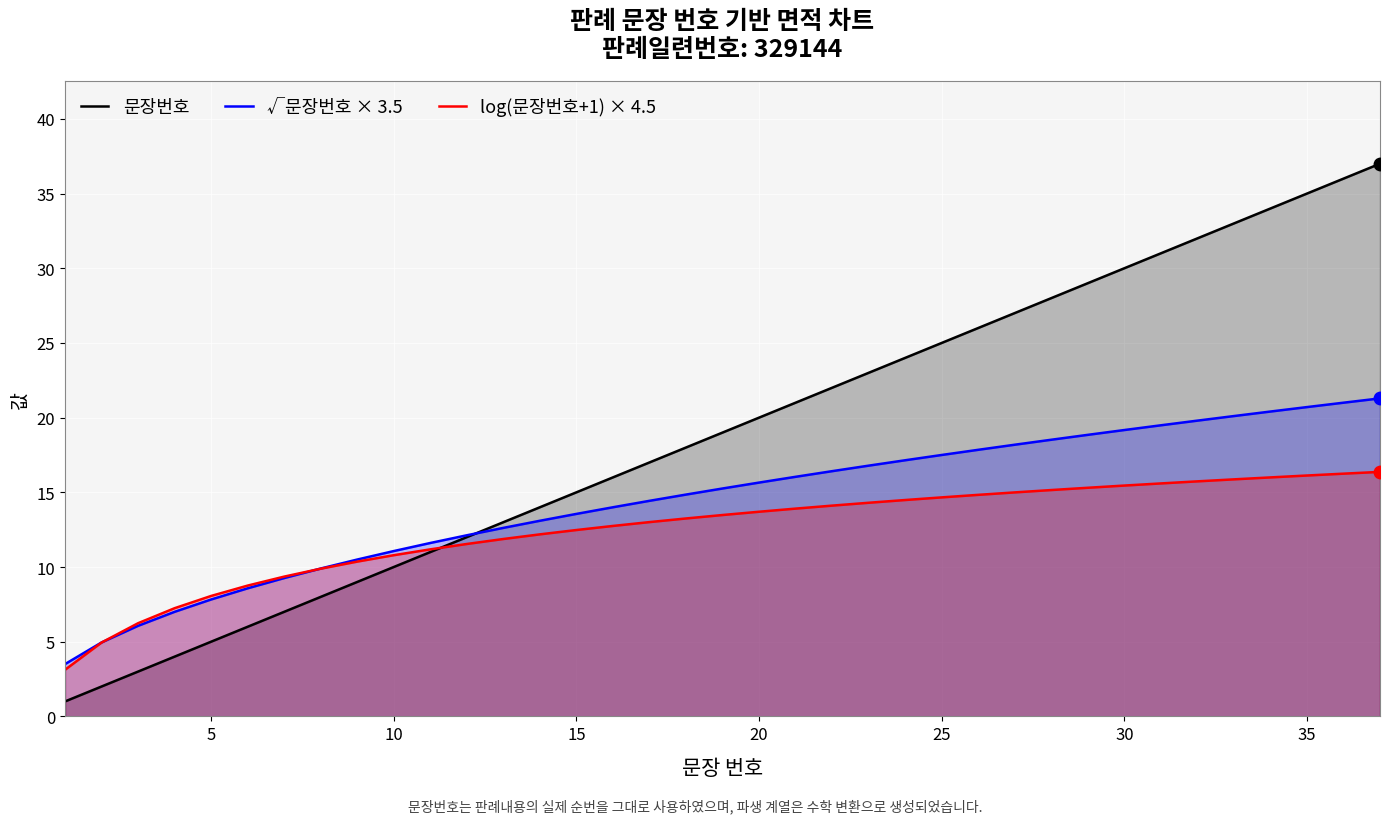

What is the maximum value shown in the chart?

37.0